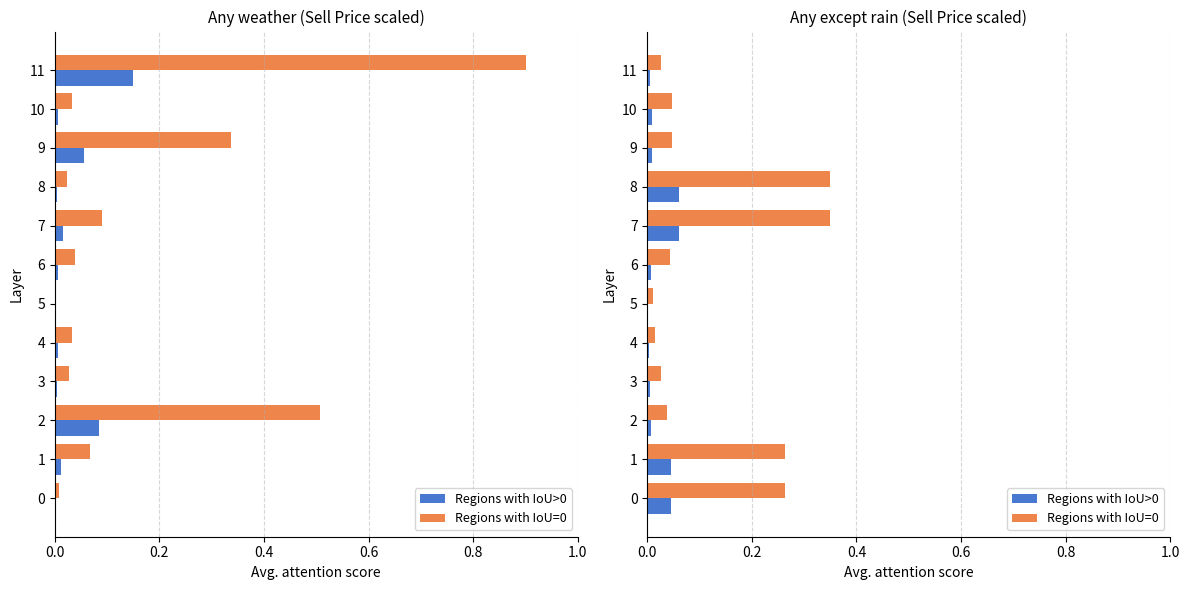

Is the value of Regions with IoU=0 at 3 greater than the value of Regions with IoU>0 at 2?

Yes